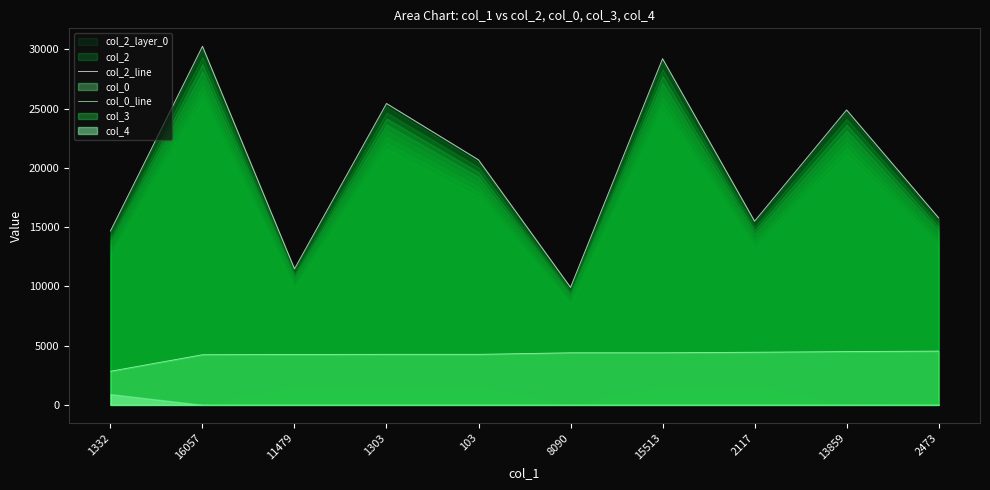

At which label is col_0_line closest to 3687?

16057